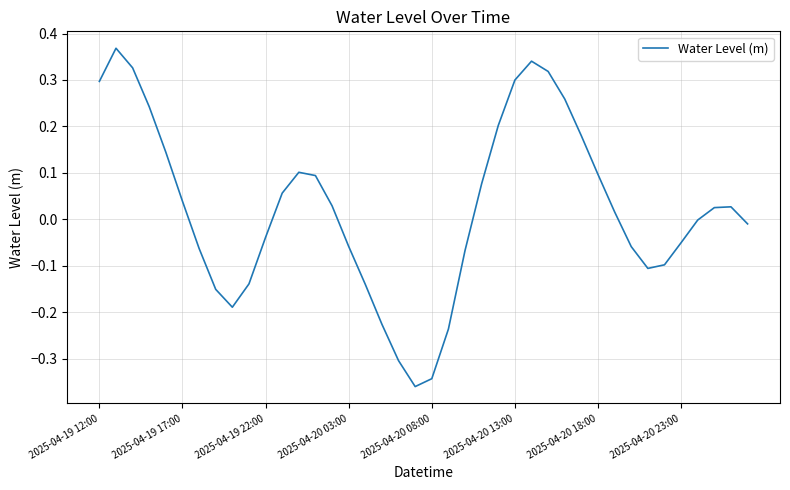

What is the difference between the maximum and minimum values?

0.7